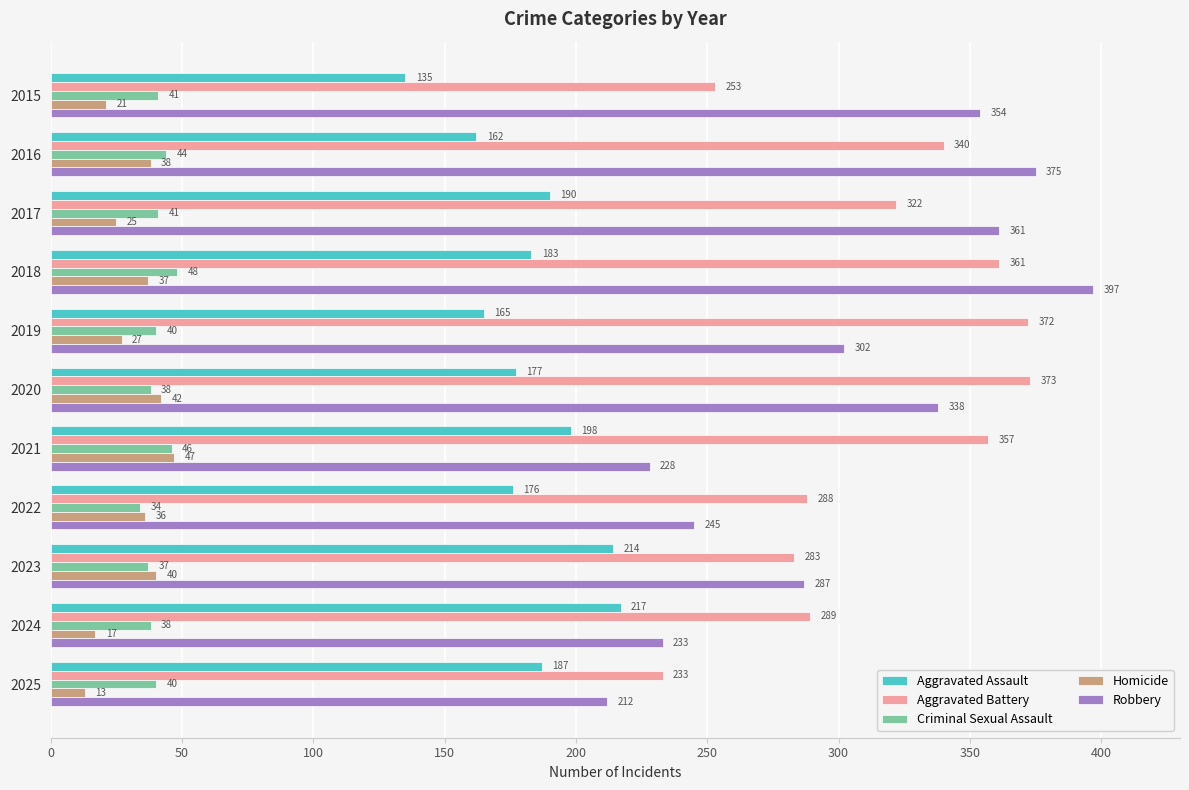

At which label is Aggravated Battery closest to 303?

2024